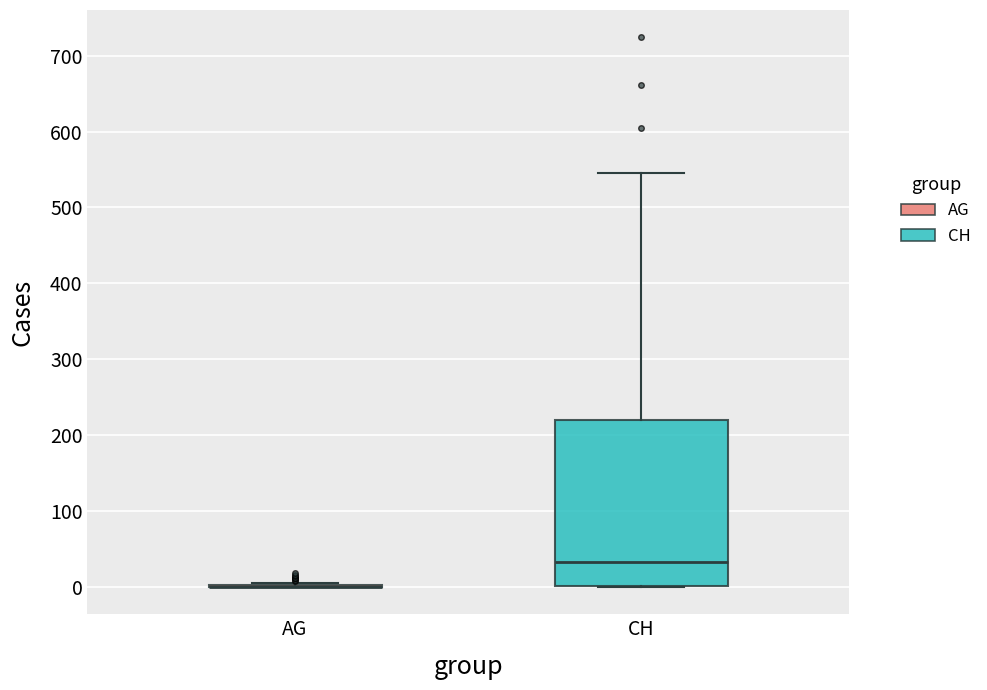

Where does the median line of the box for CH sit on the y-axis? The values are not printed on the chart, so give them approximately, as read against the axis.

30